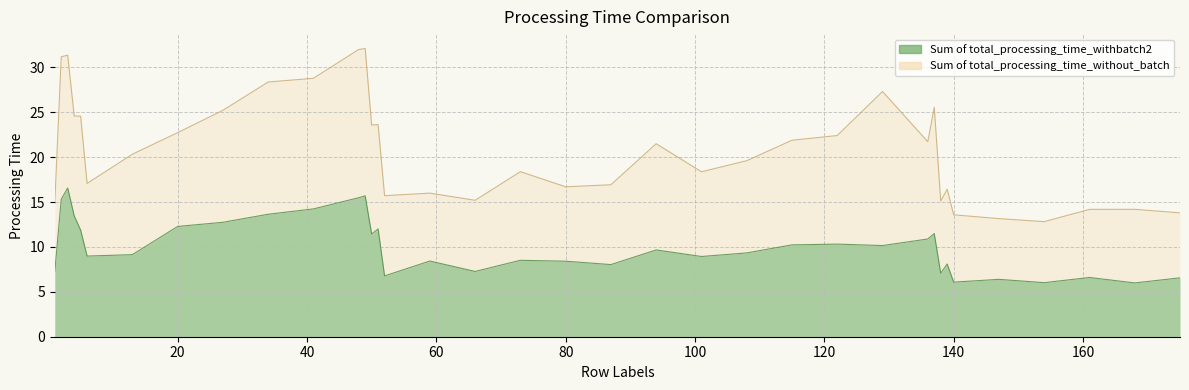

Rank the categories by value from highest to lowest.

3, 49, 48, 2, 41, 34, 4, 27, 20, 51, 5, 137, 50, 136, 122, 115, 129, 94, 108, 13, 6, 101, 73, 59, 80, 139, 87, 66, 1, 138, 52, 161, 175, 147, 140, 154, 168